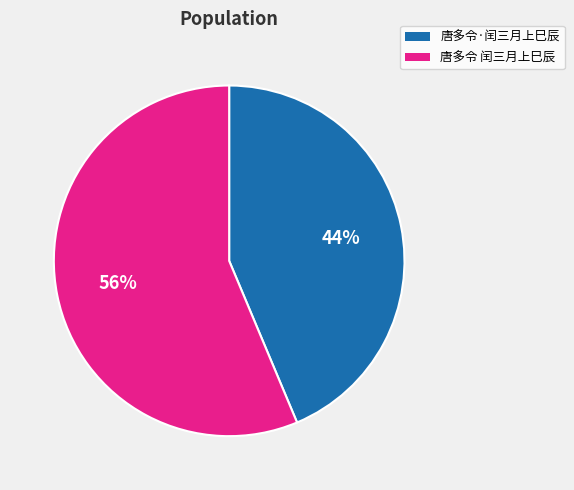

To the nearest percent, what percentage of the pie is 唐多令 闰三月上巳辰?

56%